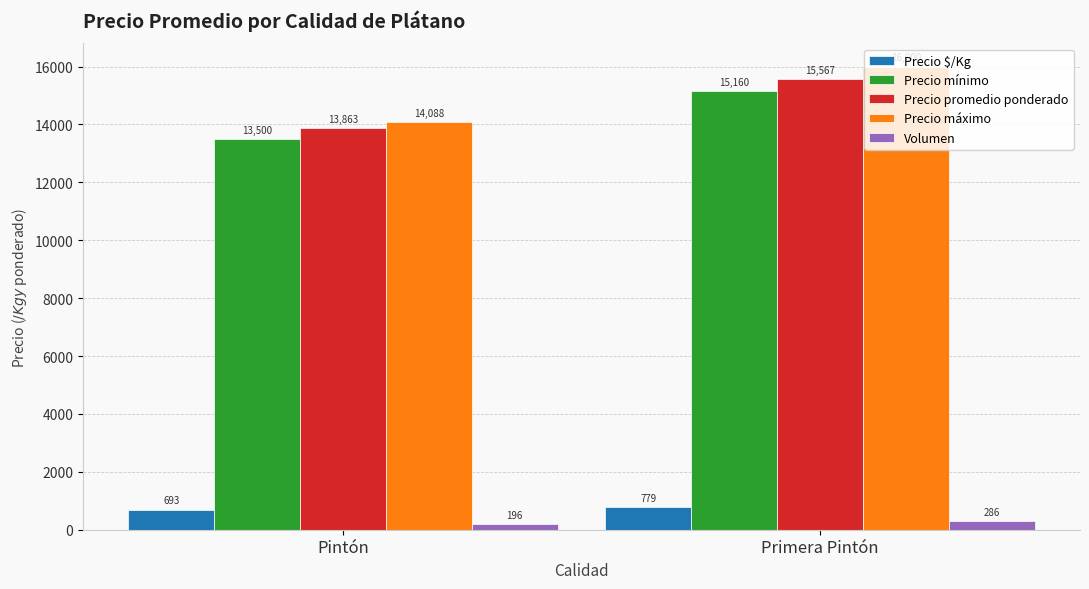

At which category does the chart reach its minimum across all series?

Pintón